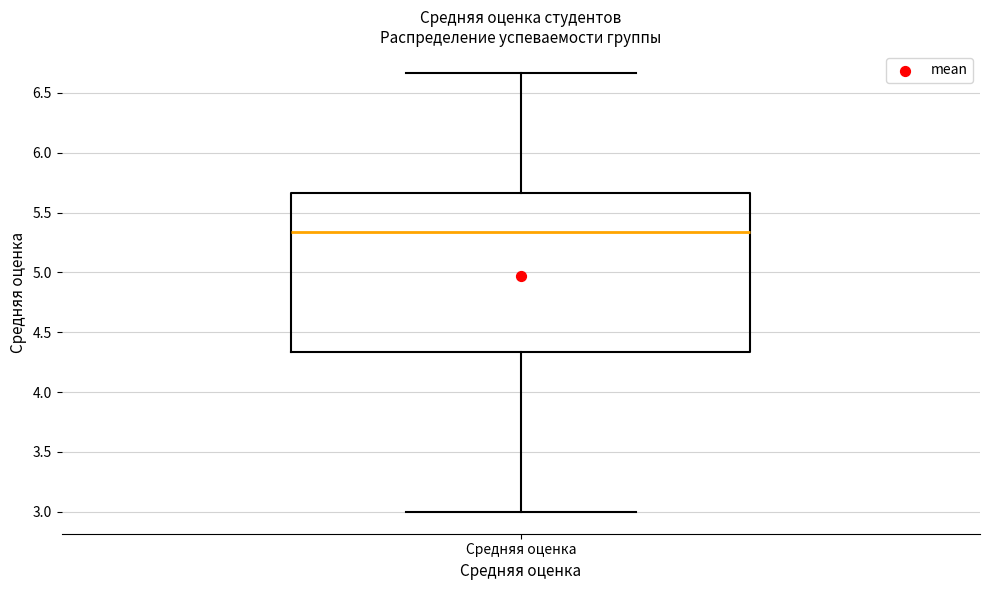

Transcribe this box plot: give where the median line is, the range the box spans, and where the two whiskers end, as read against the y-axis. The values are not printed on the chart, so give them approximately, as read against the axis.

median 5.35, box 4.35 to 5.65, whiskers 3.00 to 6.65